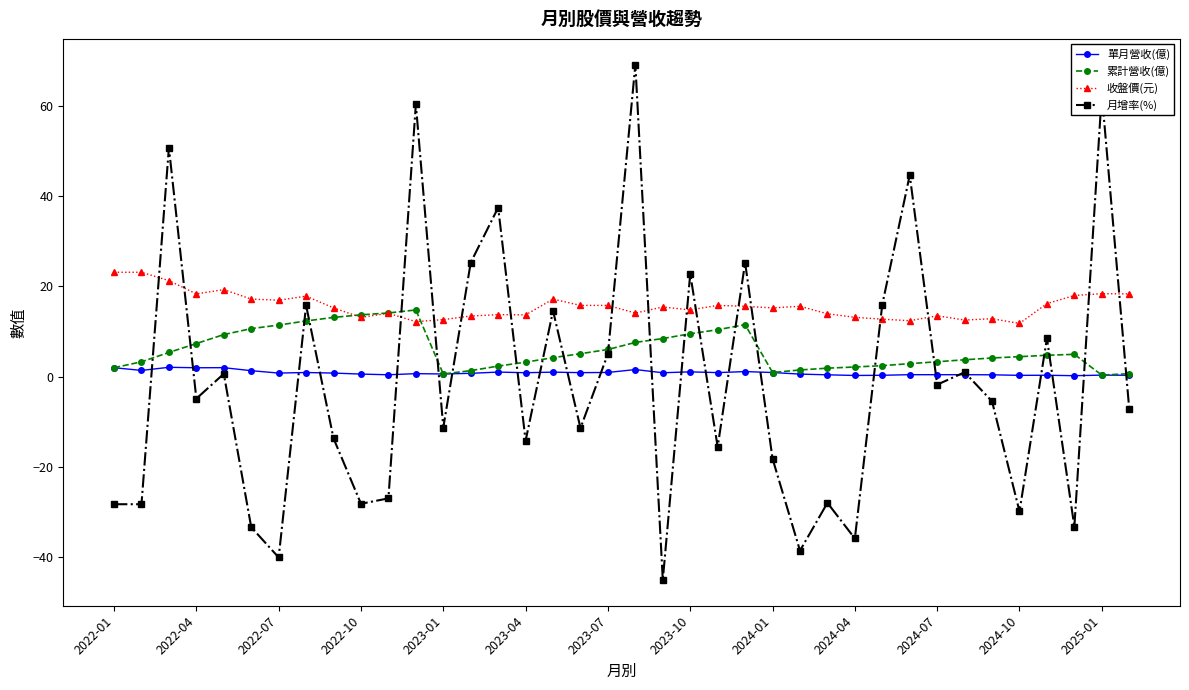

True or false: 單月營收(億) and 月增率(%) intersect in this chart.

True